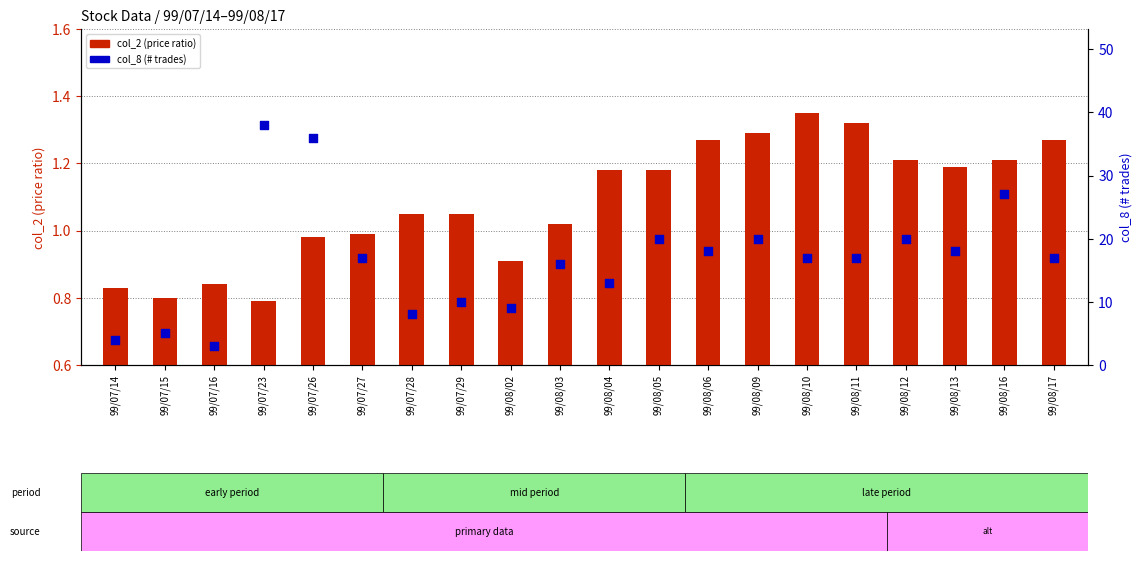

Is the value of col_2 (price ratio) at 99/07/28 greater than the value of col_8 (trades) at 99/07/16?

No